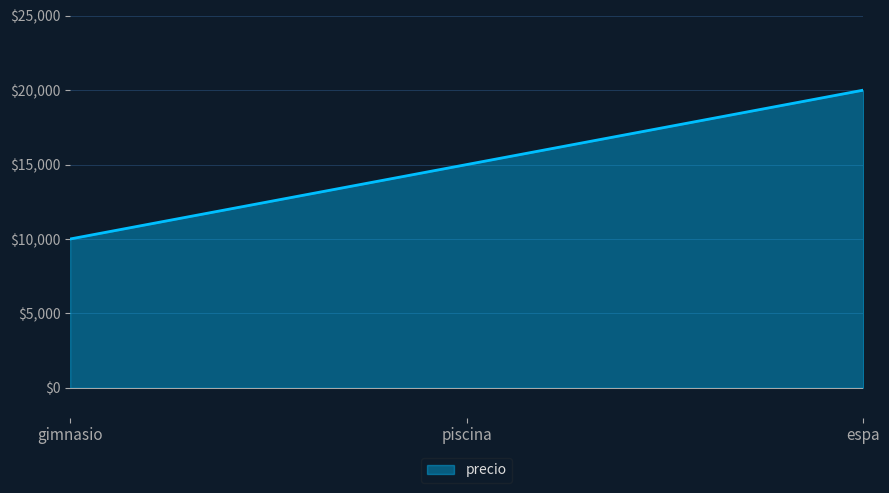

What is the difference between the maximum and minimum values?

10000.0